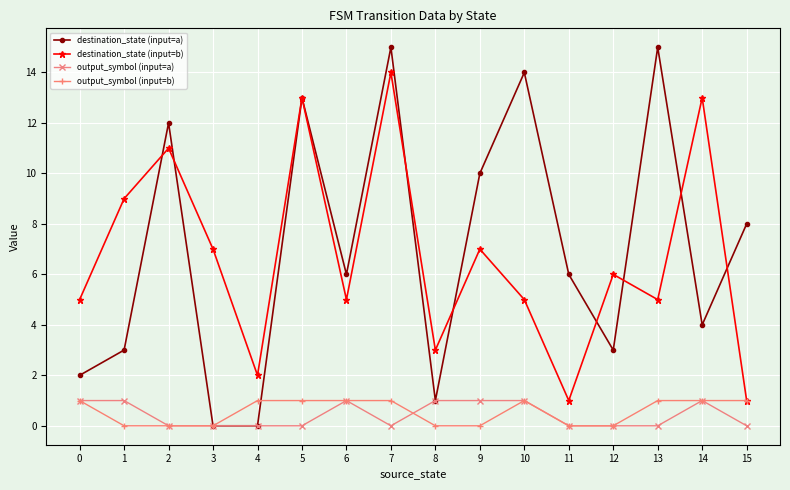

At which category is the sum across all series the highest?

7